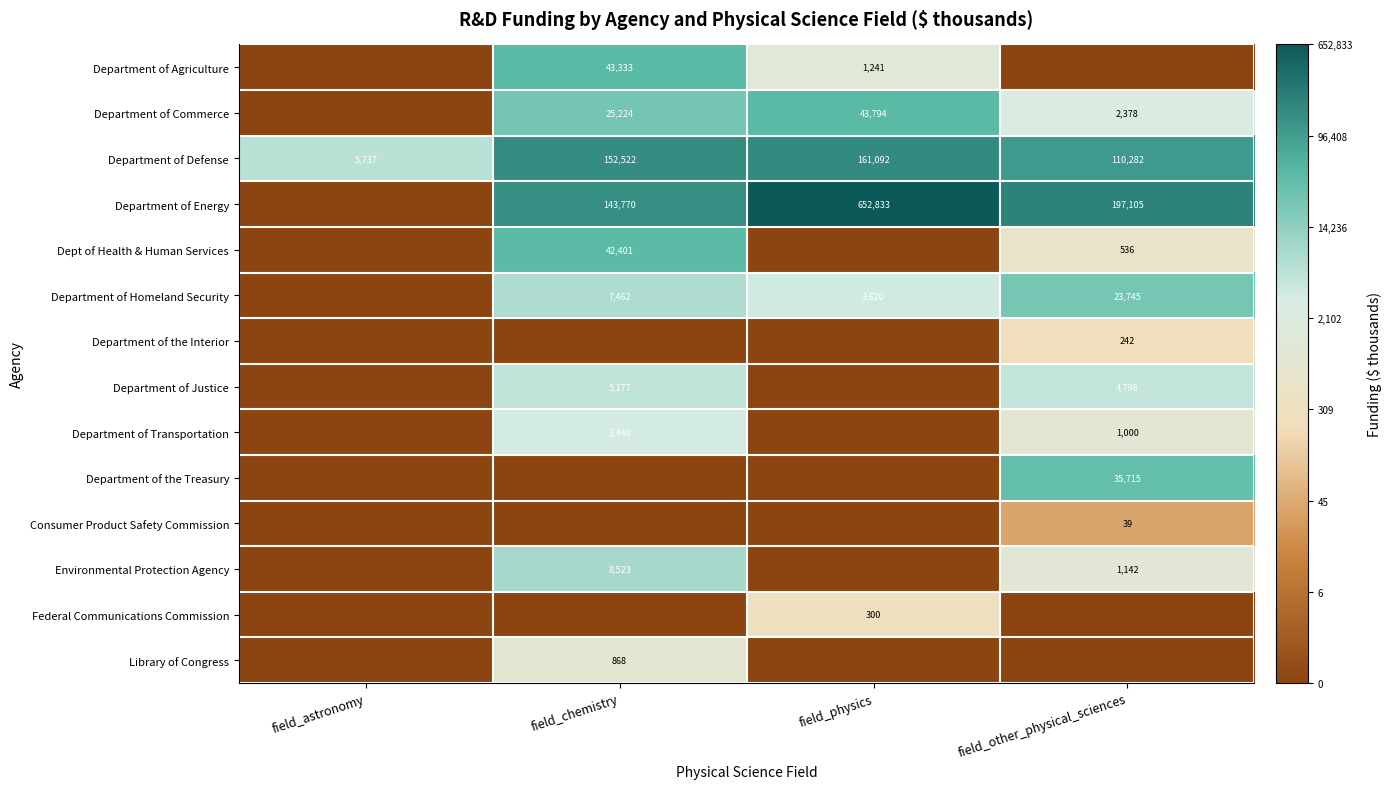

What is the average value of the Department of Defense series?

107408